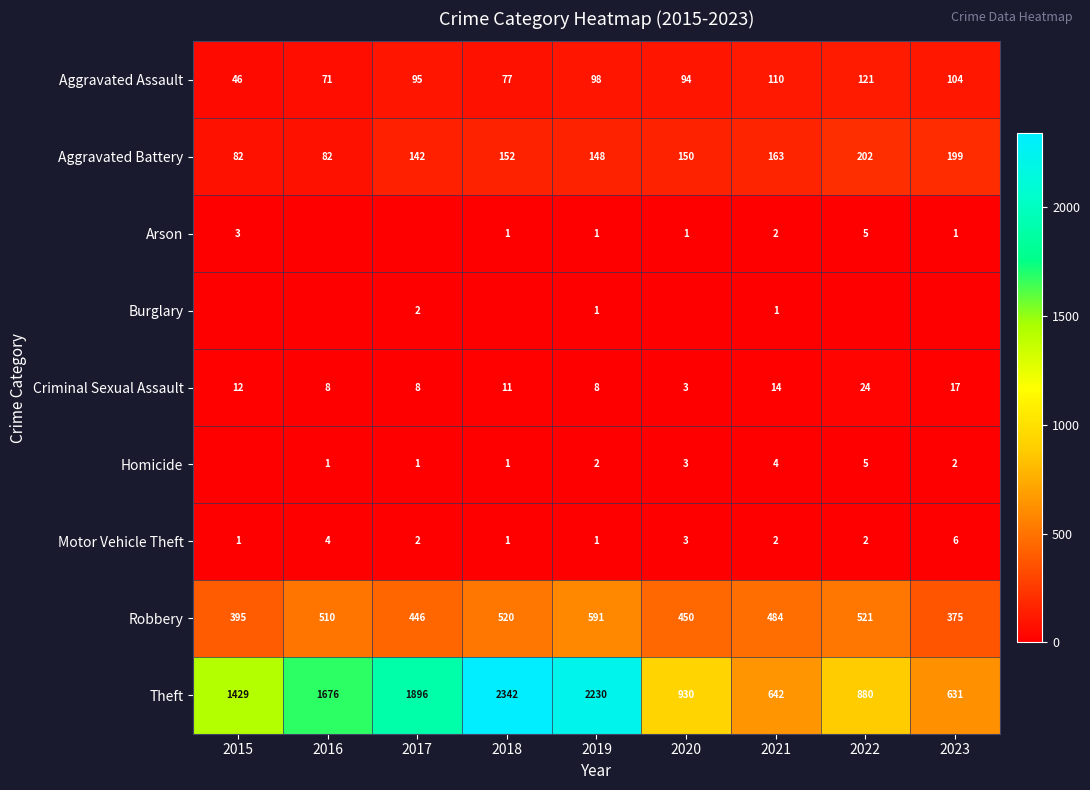

What is the sum of the Criminal Sexual Assault values at 2022 and 2023?

41